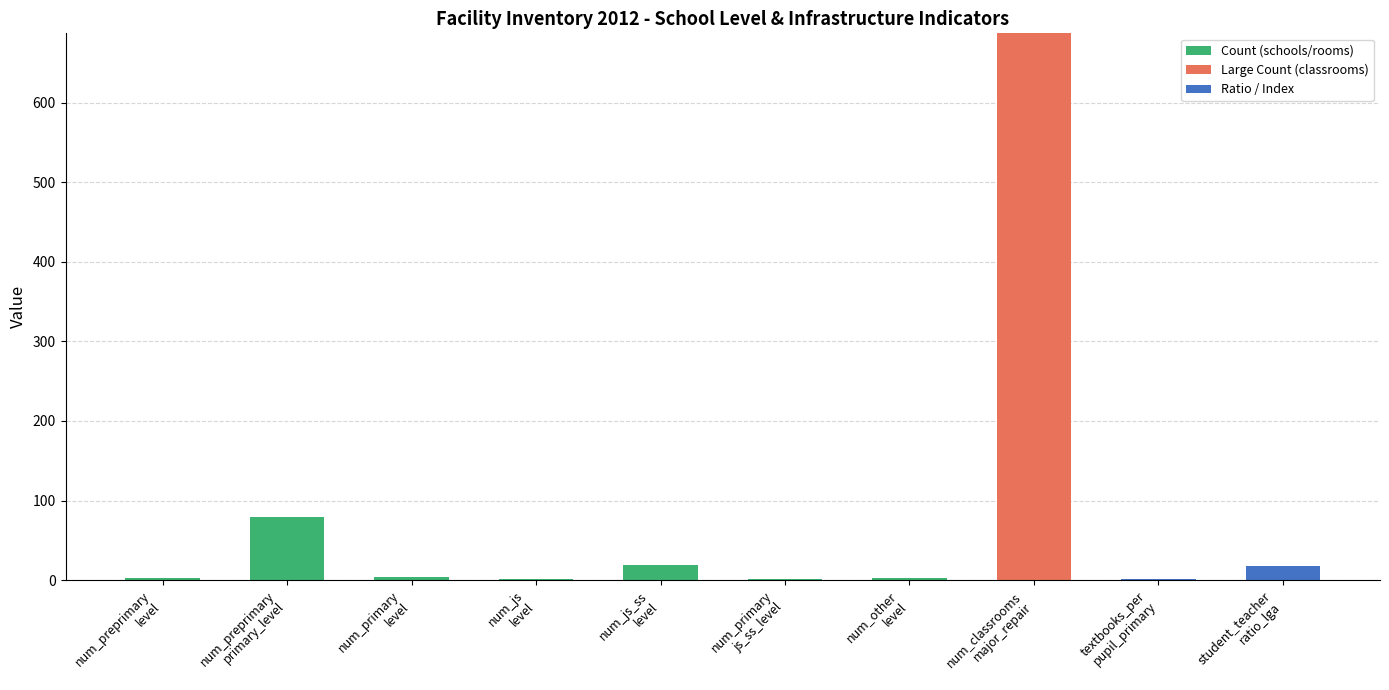

What is the sum of all Count (schools/rooms) values?

112